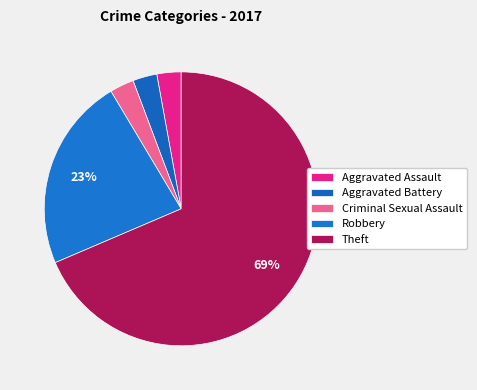

Which has a higher value, Aggravated Battery or Robbery?

Robbery